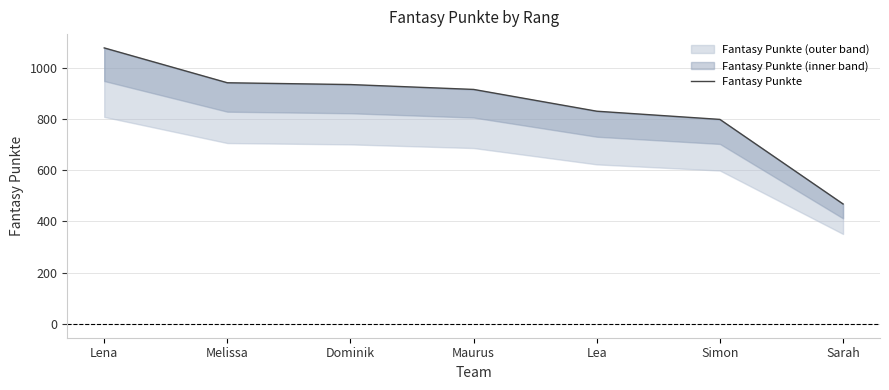

Which label corresponds to the largest value in the chart?

Lena